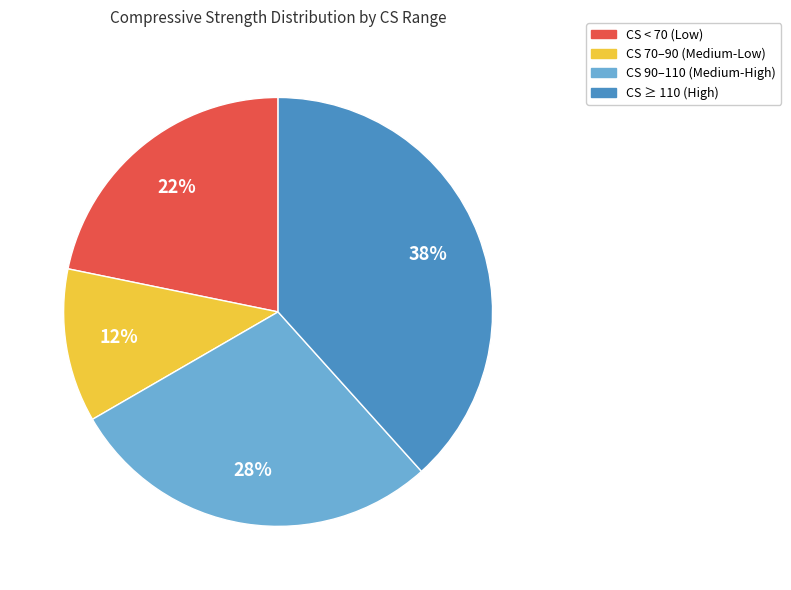

What is the ratio of the value at CS 70–90 (Medium-Low) to the value at CS < 70 (Low)?

0.5